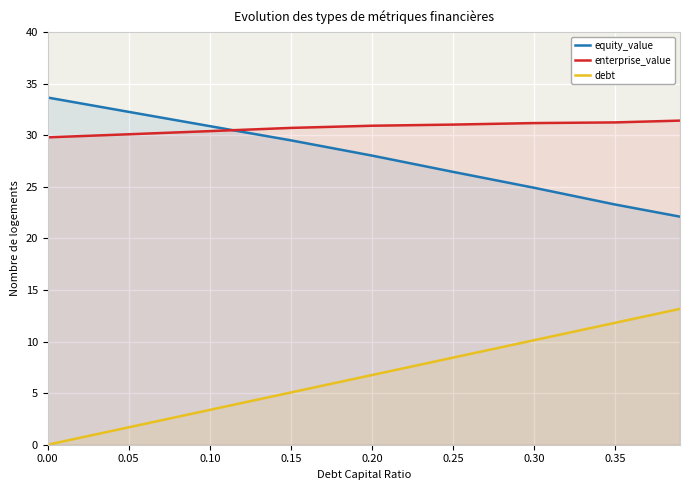

The debt series shows 8.4 at 0.25. True or false?

True